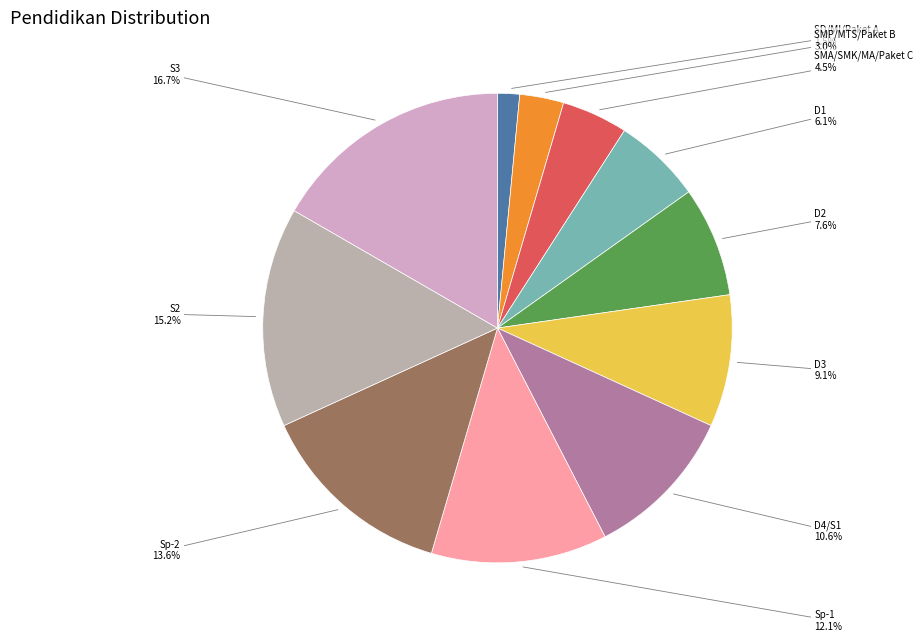

Is there any slice that represents more than half of the pie?

No